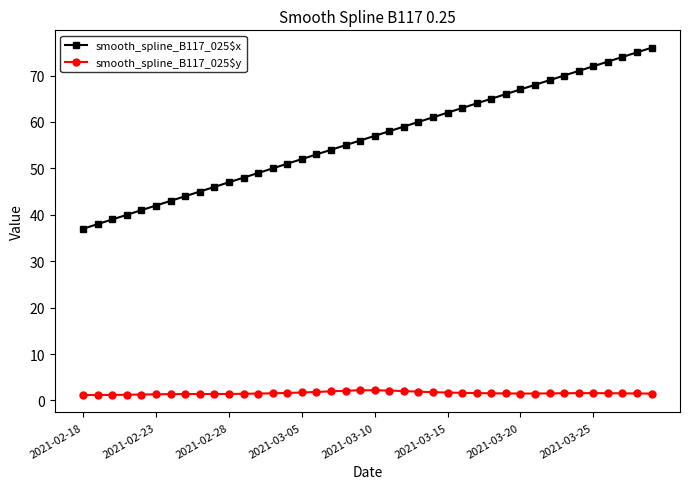

What is the difference between the maximum and minimum values in the smooth_spline_B117_025$y series?

1.0